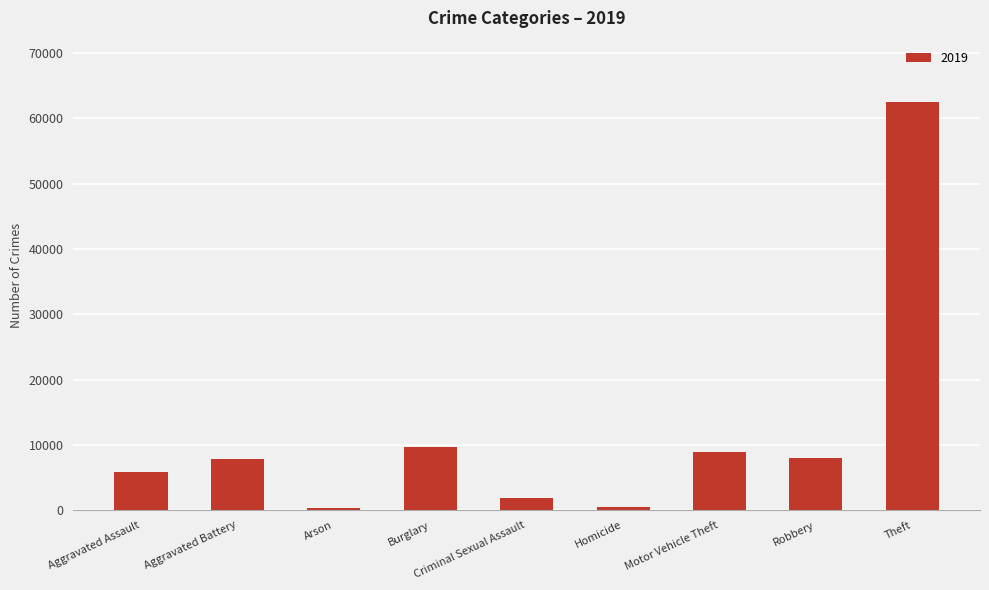

What is the change in value from Aggravated Assault to Criminal Sexual Assault?

-3949